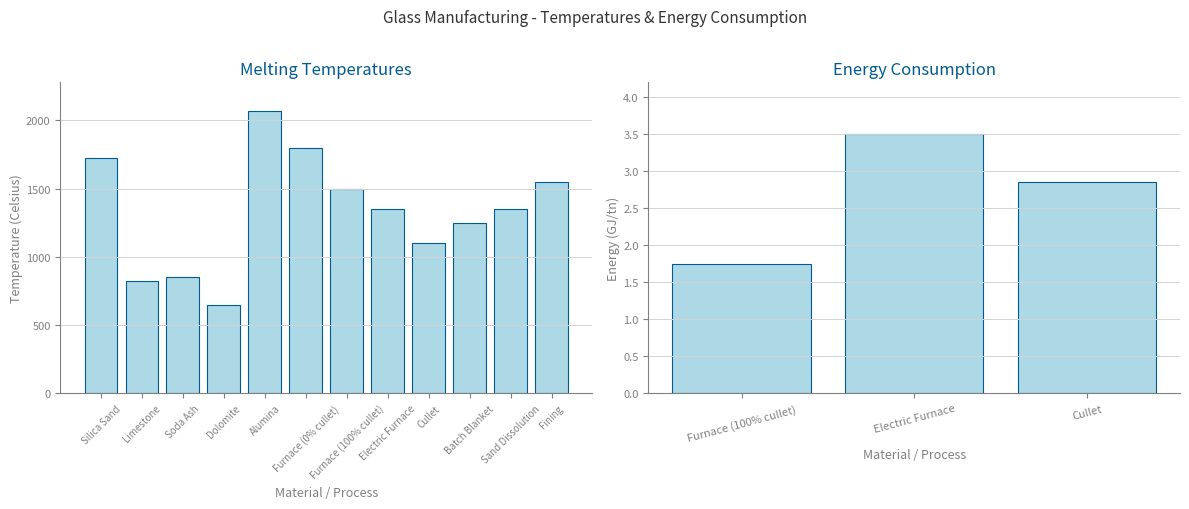

What is the smallest value displayed?

650